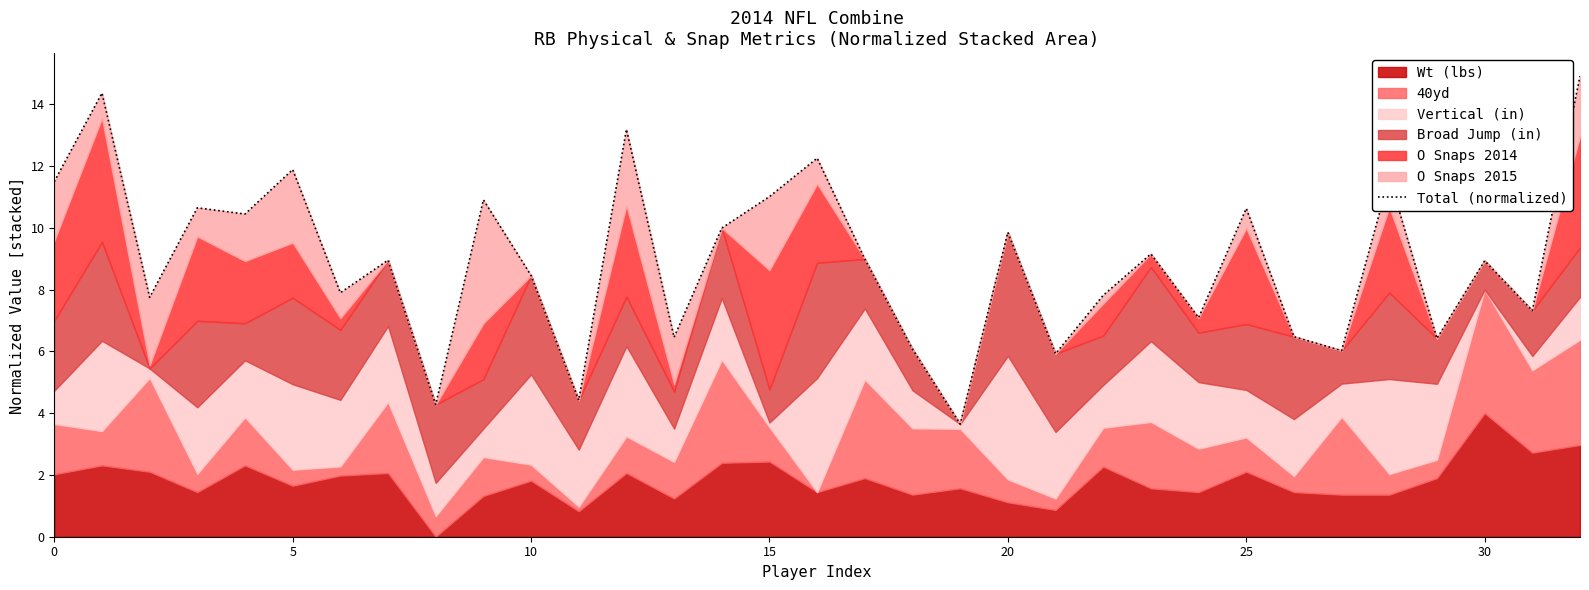

Reading right to left, transcribe all the data shown in this chart.

14.9	7.3	8.9	6.4	11.6	6.0	6.5	10.6	7.1	9.2	7.8	5.9	9.9	3.6	6.1	9.0	12.3	11.0	10.0	6.5	13.2	4.4	8.5	10.9	4.3	9.0	7.9	11.9	10.4	10.6	7.7	14.4	11.5